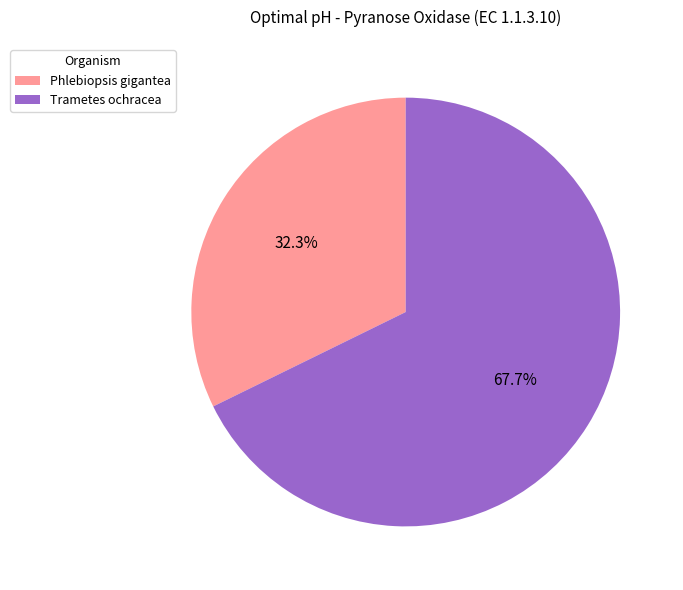

To the nearest percent, what is the difference between the Phlebiopsis gigantea and Trametes ochracea slice percentages?

35%